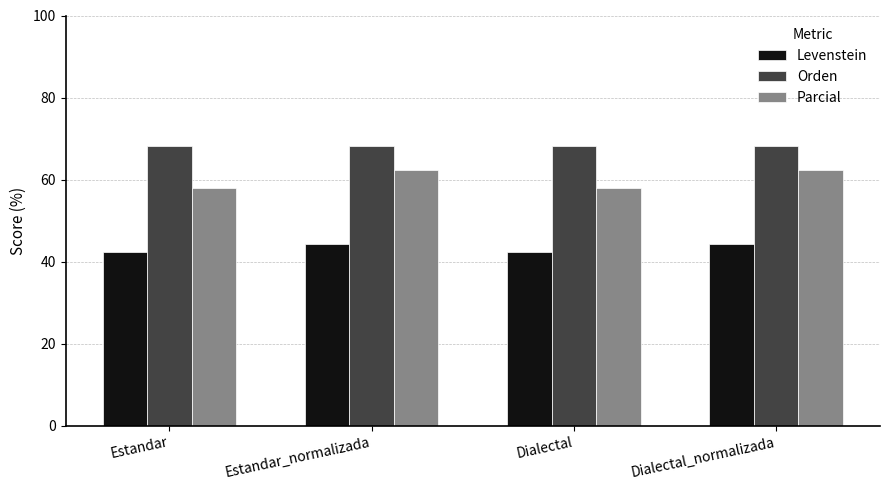

What value does the Parcial series have at Estandar_normalizada?

62.3